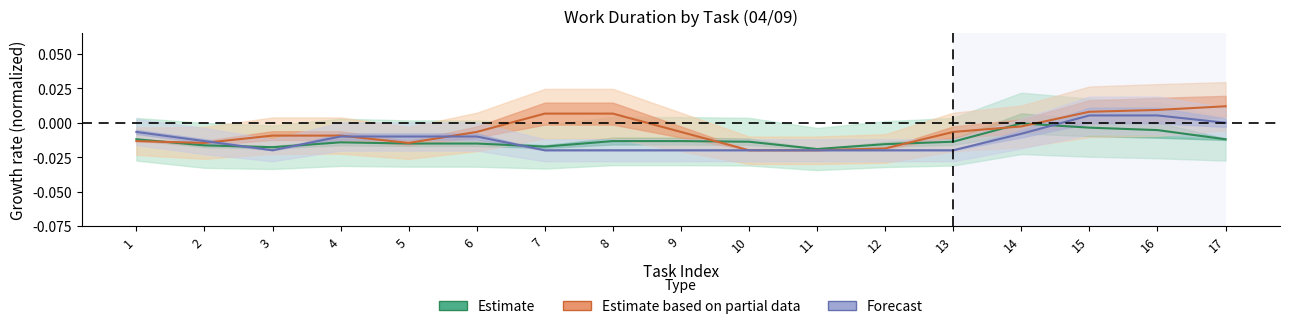

Which series ends up on top after the final intersection of Estimate and Estimate based on partial data?

Estimate based on partial data